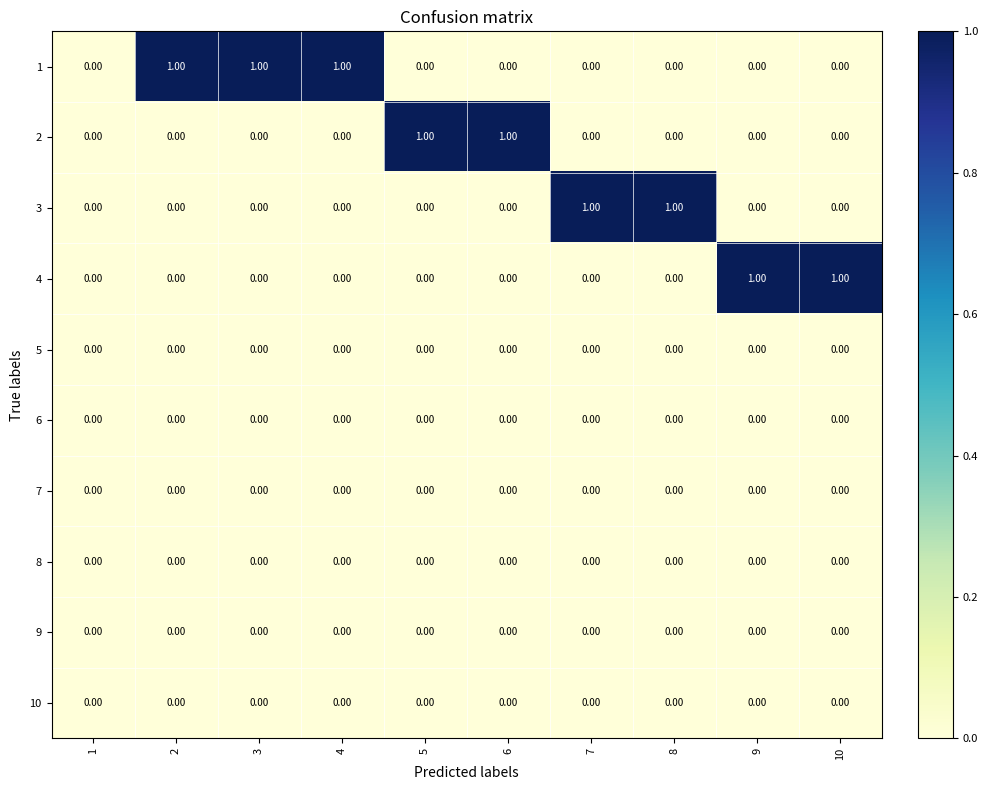

Is the value of 6 at 8 greater than the value of 4 at 10?

No